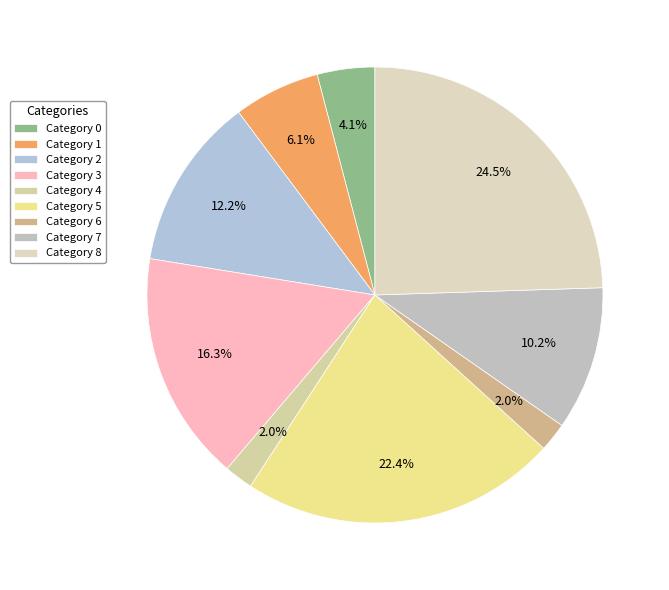

How many slices are in this pie chart?

9